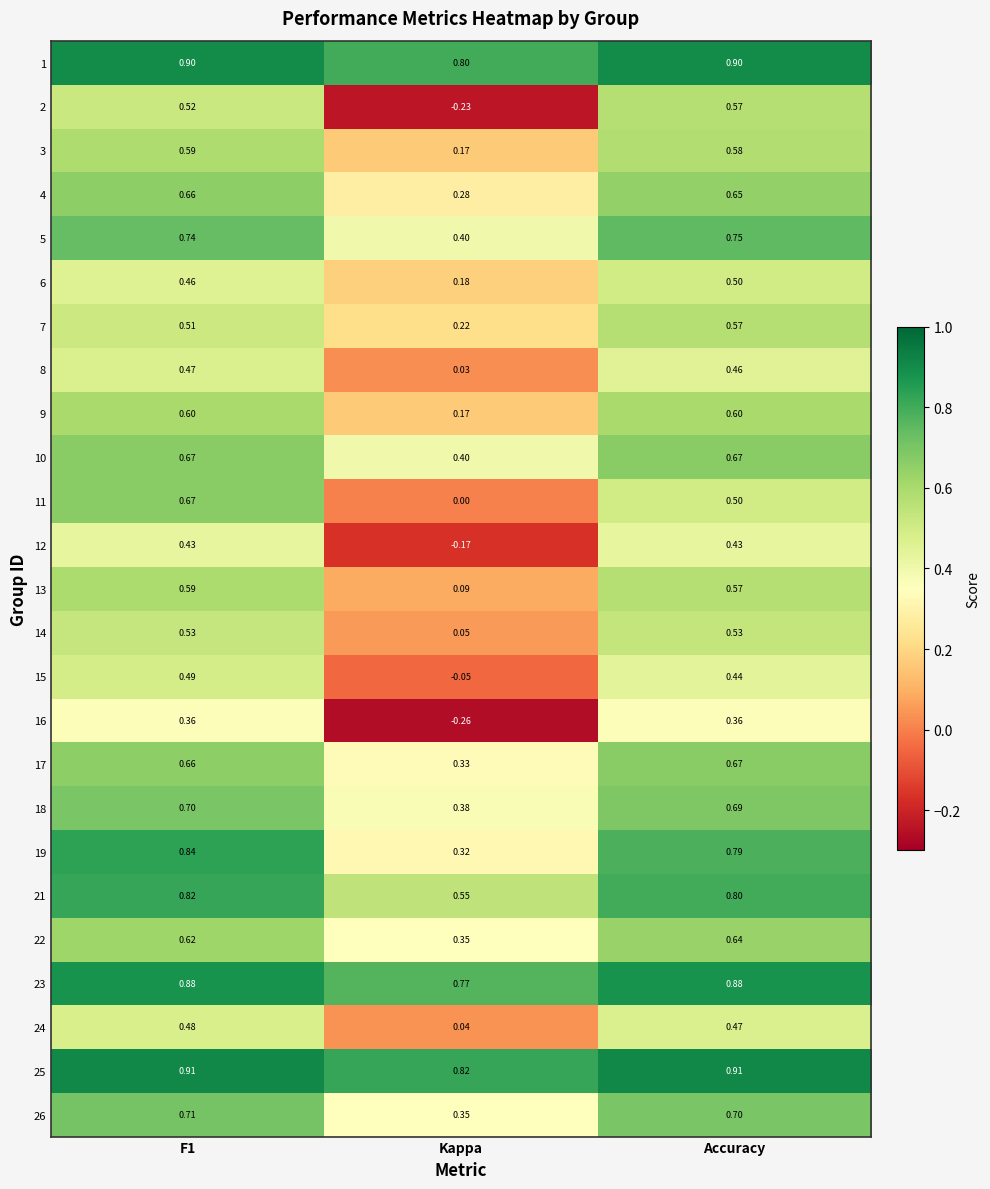

At which label does 22 reach its peak?

Accuracy